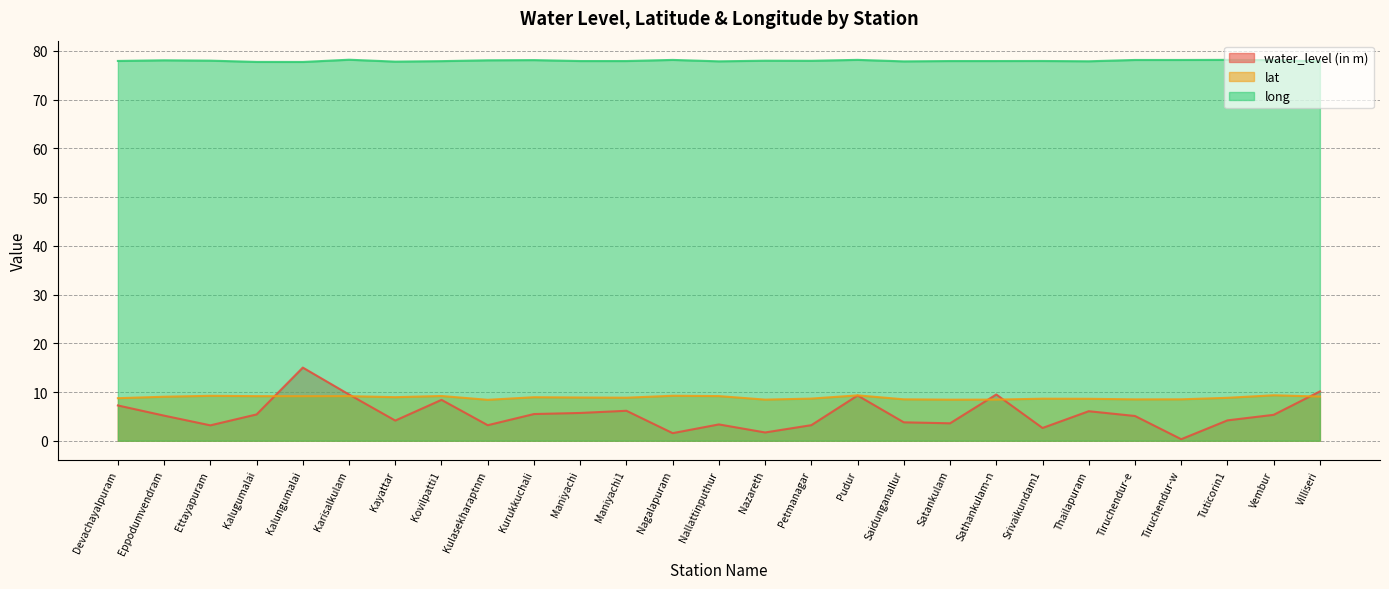

What is the label of the 14th point from the left?

Nallattinputhur